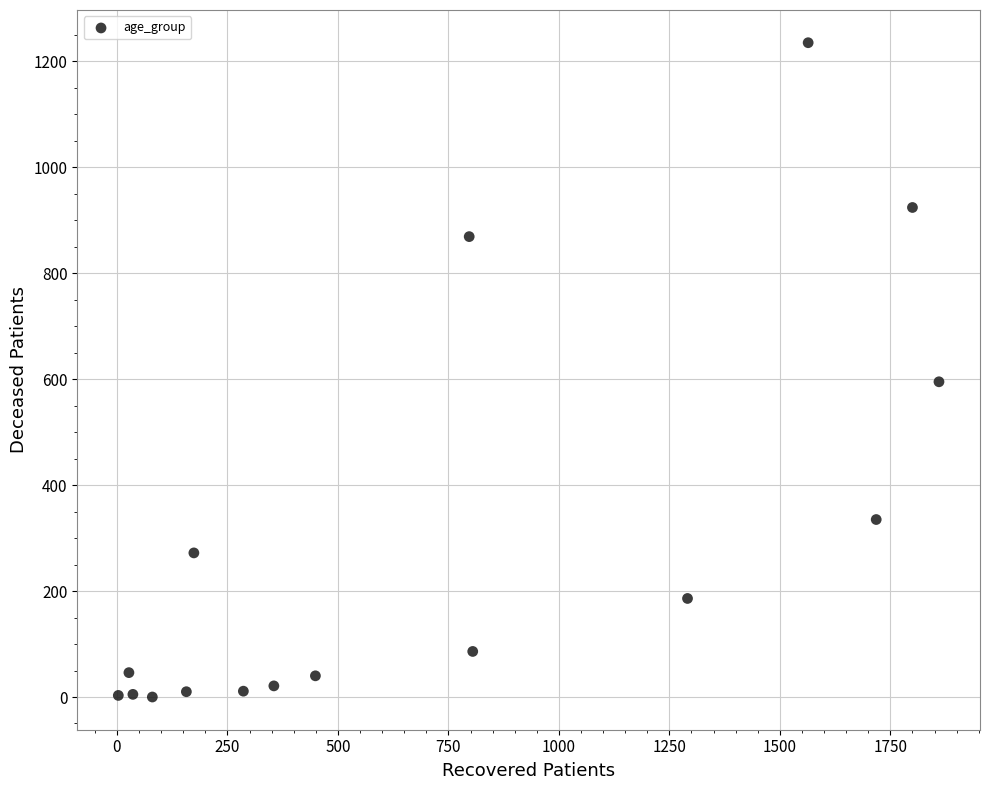

What is the range of Y values (max minus min)?

1235